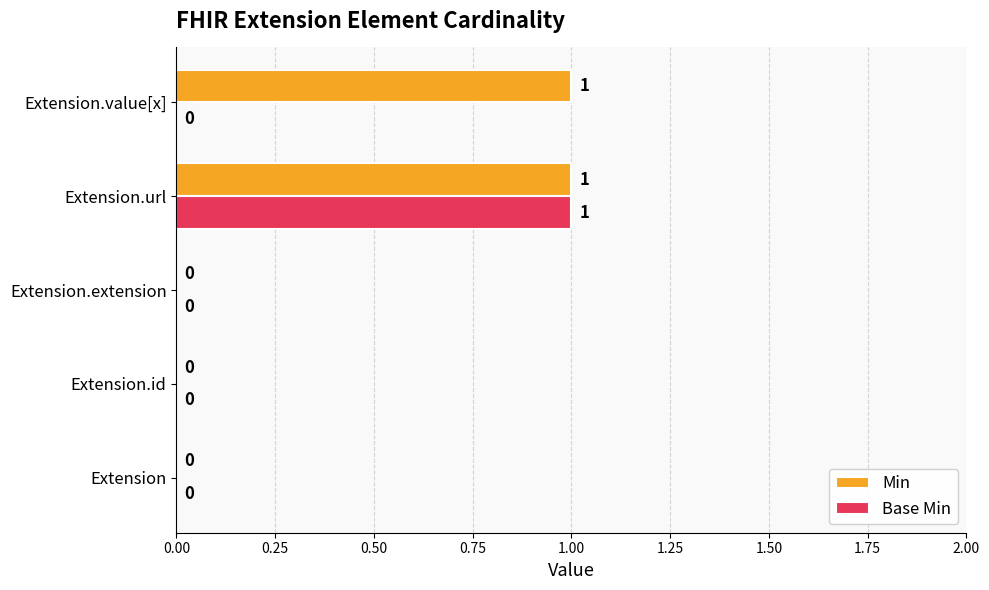

Which series changed the most between Extension and Extension.value[x]?

Min